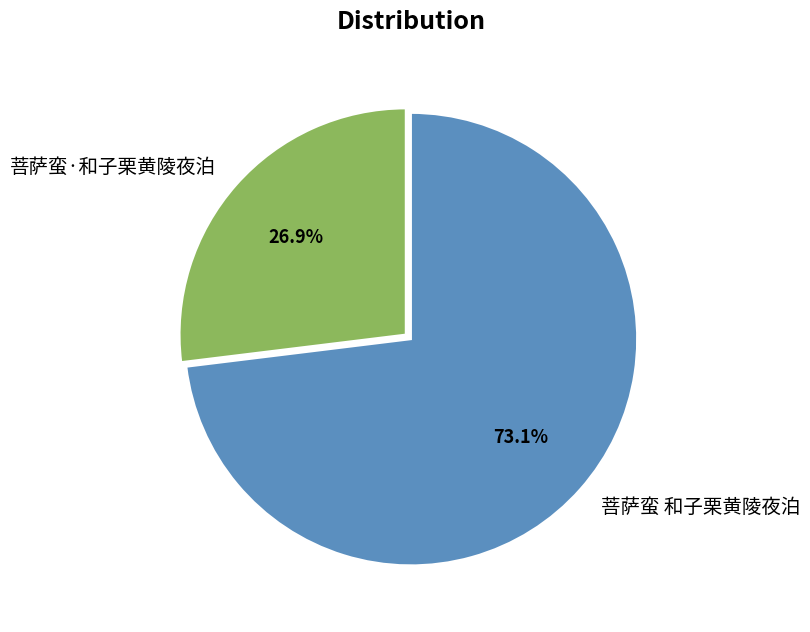

The 菩萨蛮 和子栗黄陵夜泊 slice represents 73% of the pie. True or false?

True